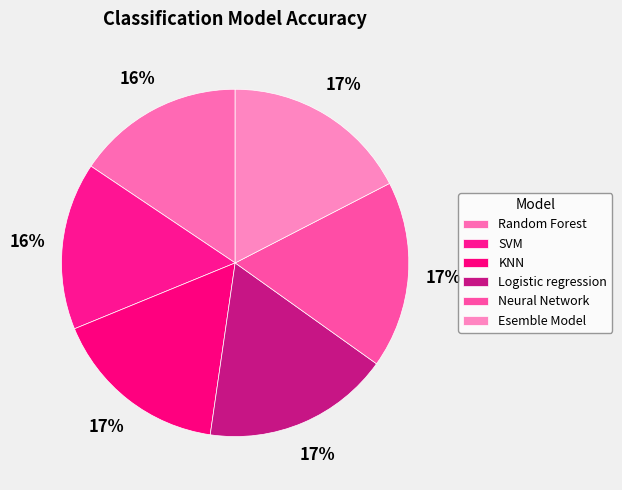

Is it true that KNN is 3% of the pie?

False